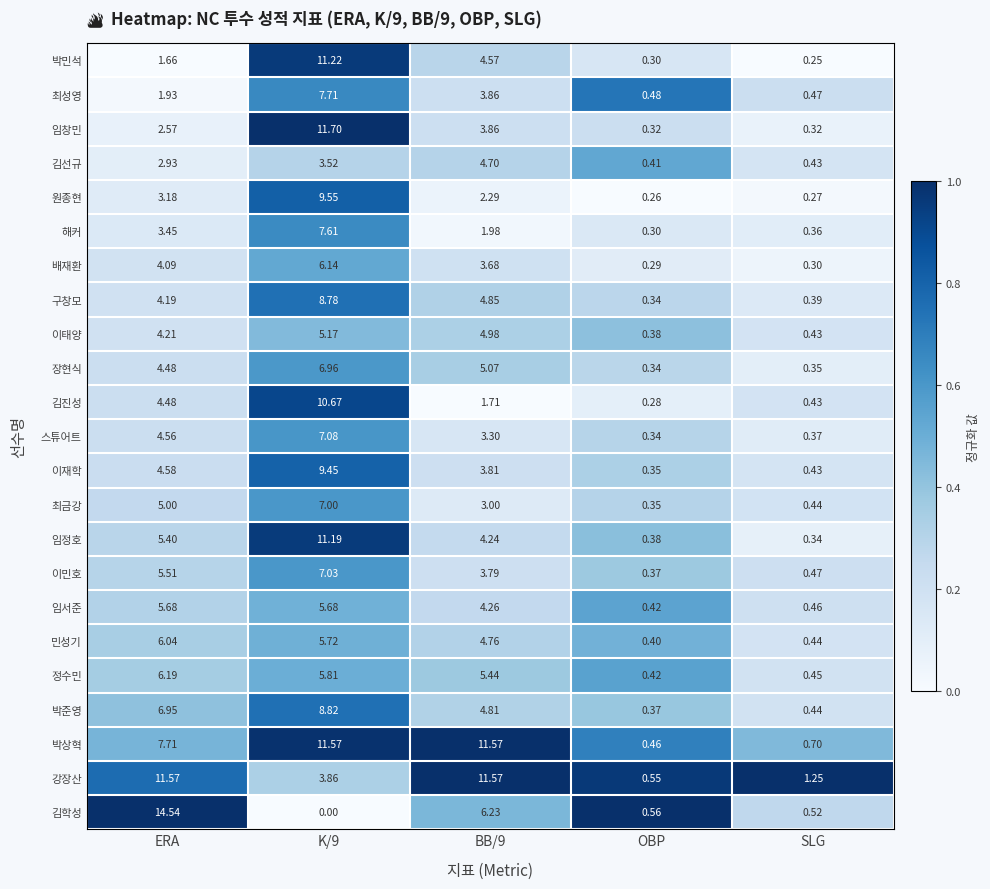

Which series has the largest total across all categories?

박상혁